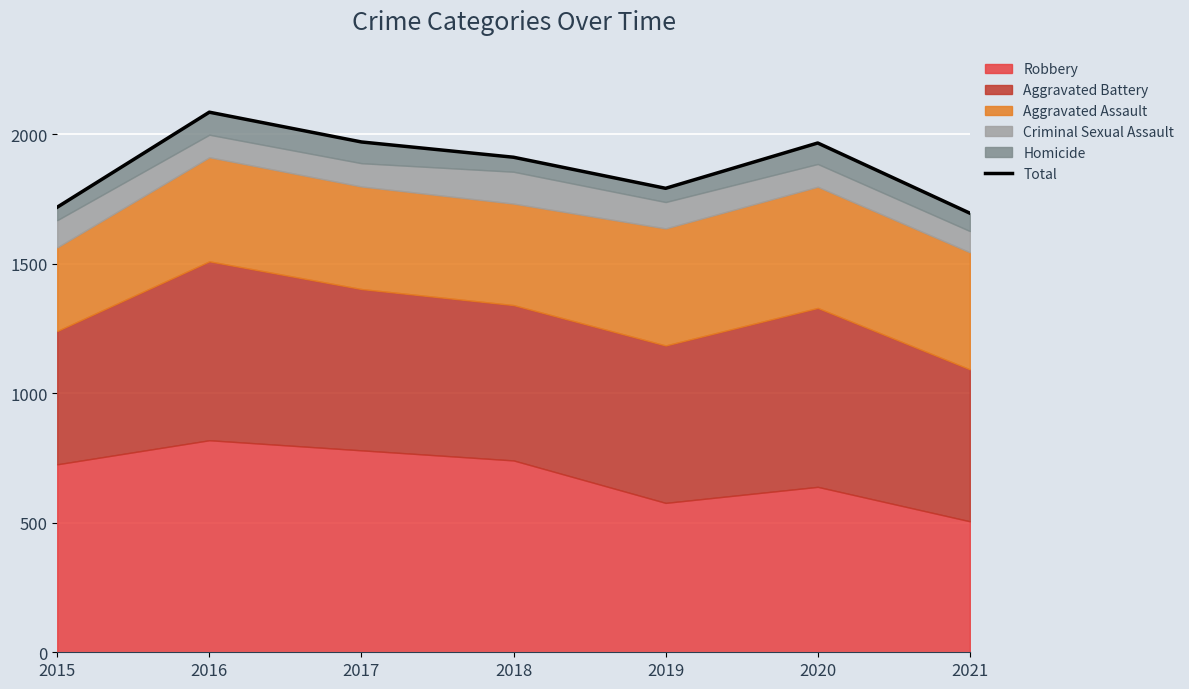

How many categories are shown in the chart?

7